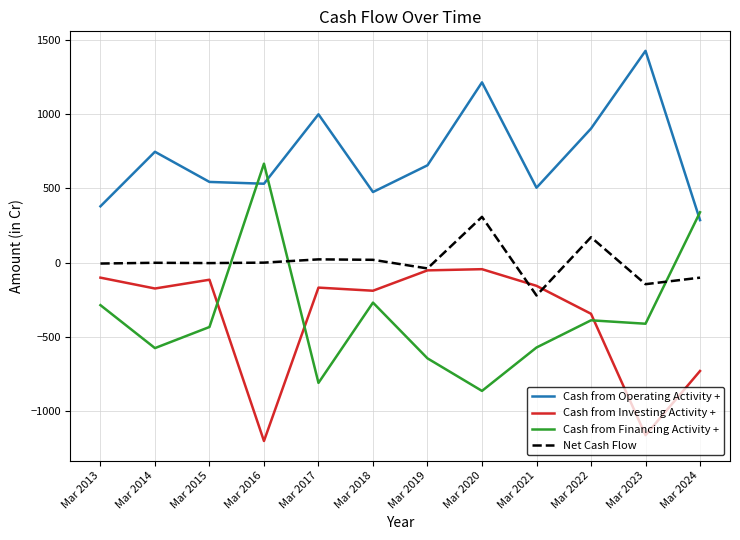

What are all the series names shown in the legend?

Cash from Operating Activity +, Cash from Investing Activity +, Cash from Financing Activity +, Net Cash Flow